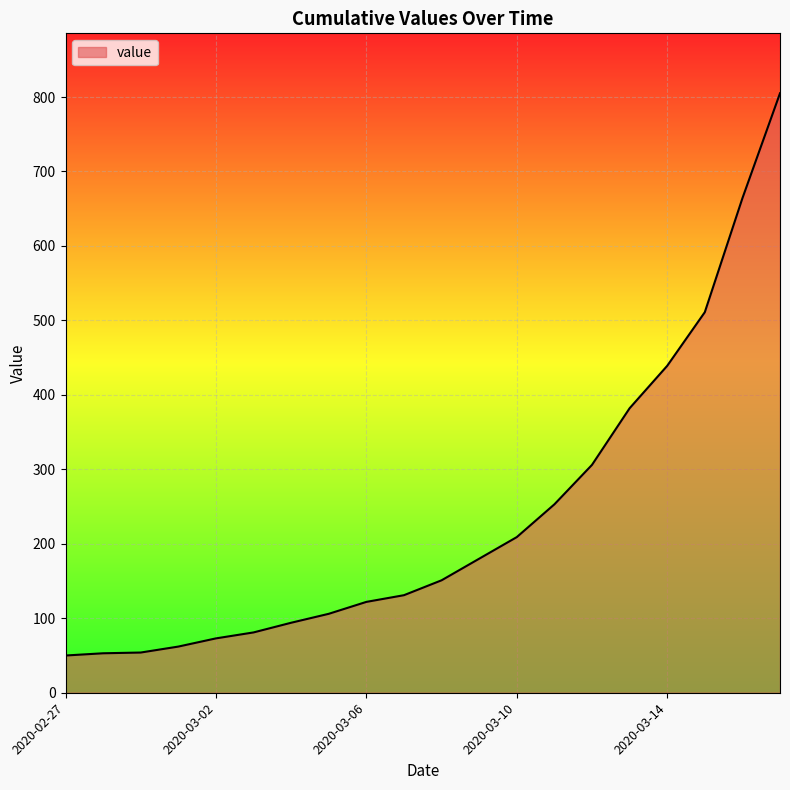

What is the difference between the maximum and minimum values?

755